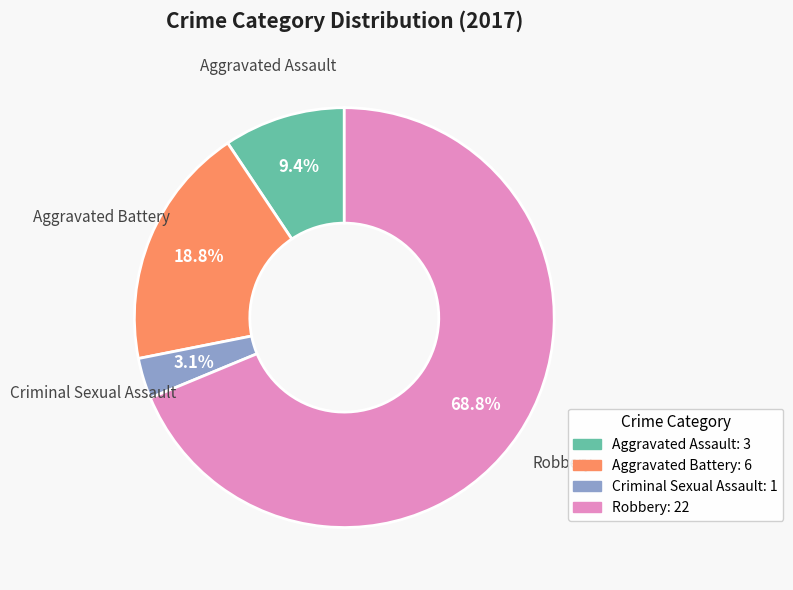

Approximately how many times larger is the value at Aggravated Battery: 6 compared to Aggravated Assault: 3?

2.0